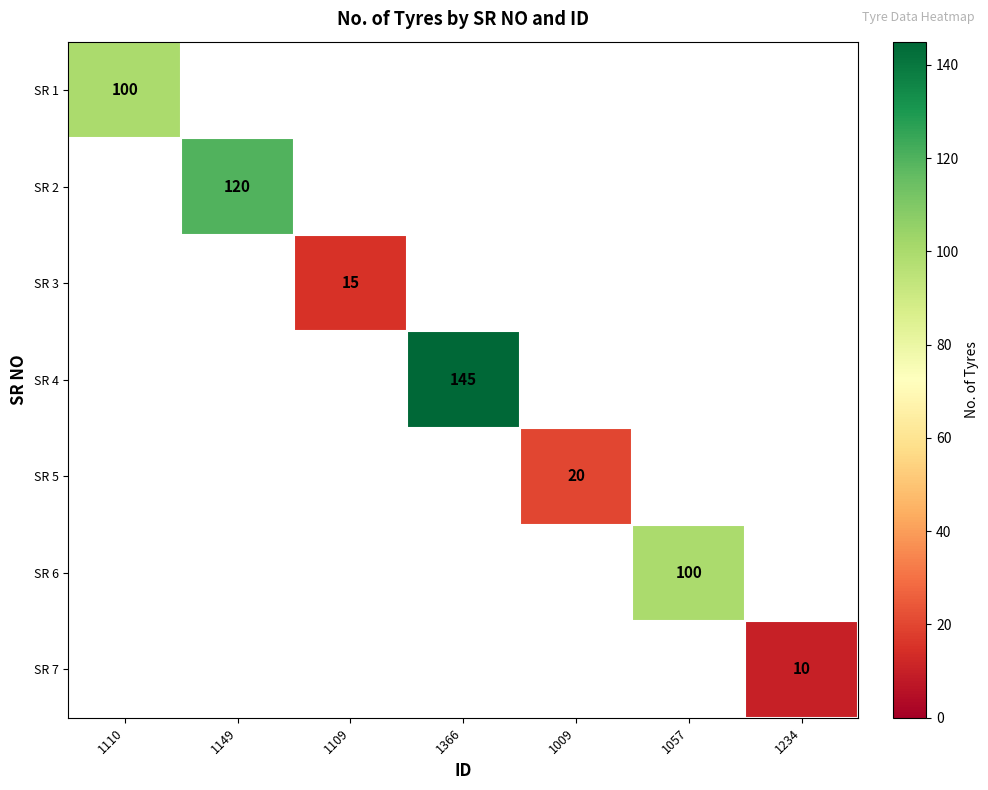

How many positive values does the SR 6 series have?

1